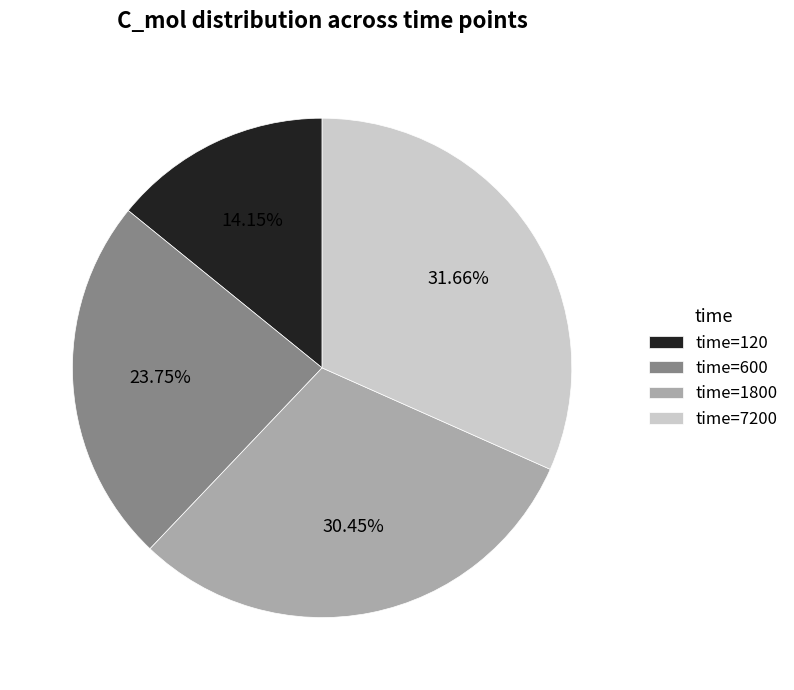

Is the sum of time=600 and time=7200 greater than half?

Yes